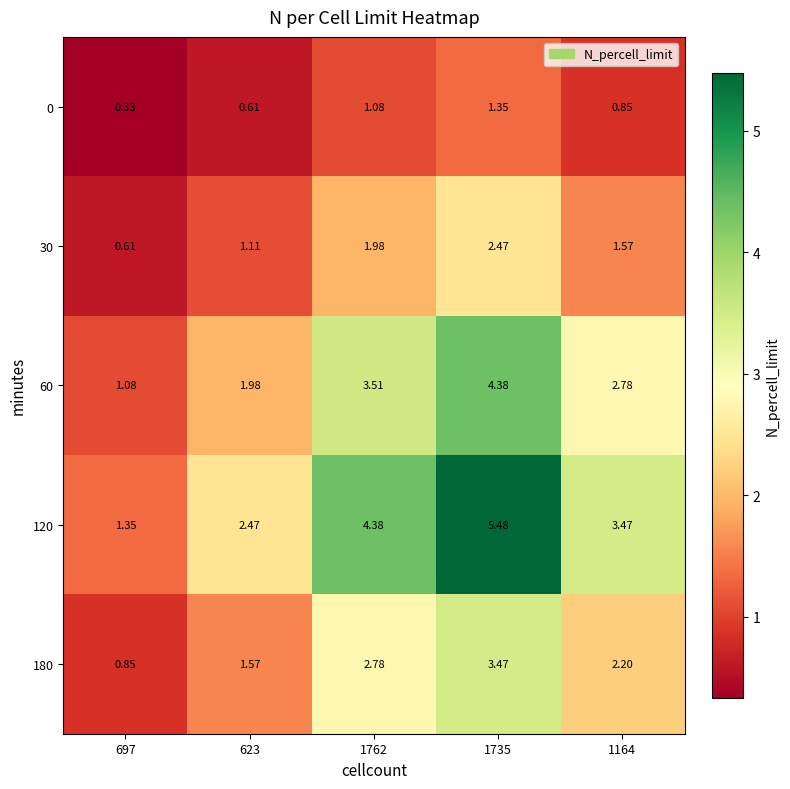

Is the value of 30 at 697 greater than the value of 120 at 1735?

No